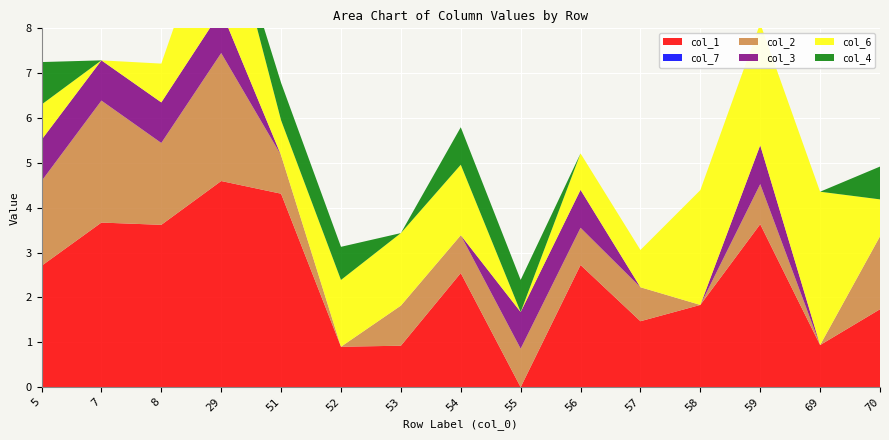

Reading left to right, transcribe all the data shown in this chart.

col_1: 5=2.7	7=3.7	8=3.6	29=4.6	51=4.3	52=0.9	53=0.9	54=2.5	55=0.0	56=2.7	57=1.5	58=1.8	59=3.6	69=0.9	70=1.7
col_7: 5=0.0	7=0.0	8=0.0	29=0.0	51=0.0	52=0.0	53=0.0	54=0.0	55=0.0	56=0.0	57=0.0	58=0.0	59=0.0	69=0.0	70=0.0
col_2: 5=1.9	7=2.7	8=1.8	29=2.9	51=0.9	52=0.0	53=0.9	54=0.8	55=0.9	56=0.8	57=0.8	58=0.0	59=0.9	69=0.0	70=1.6
col_3: 5=0.9	7=0.9	8=0.9	29=0.9	51=0.0	52=0.0	53=0.0	54=0.0	55=0.8	56=0.8	57=0.0	58=0.0	59=0.9	69=0.0	70=0.0
col_6: 5=0.8	7=0.0	8=0.9	29=2.7	51=0.8	52=1.5	53=1.6	54=1.6	55=0.0	56=0.8	57=0.8	58=2.6	59=2.7	69=3.4	70=0.8
col_4: 5=0.9	7=0.0	8=0.0	29=0.0	51=0.8	52=0.7	53=0.0	54=0.8	55=0.7	56=0.0	57=0.0	58=0.0	59=0.0	69=0.0	70=0.7